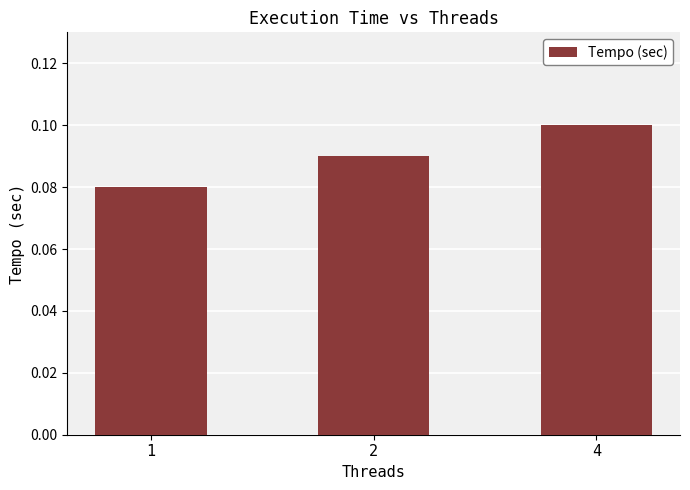

Rank the categories by value from lowest to highest.

1, 2, 4